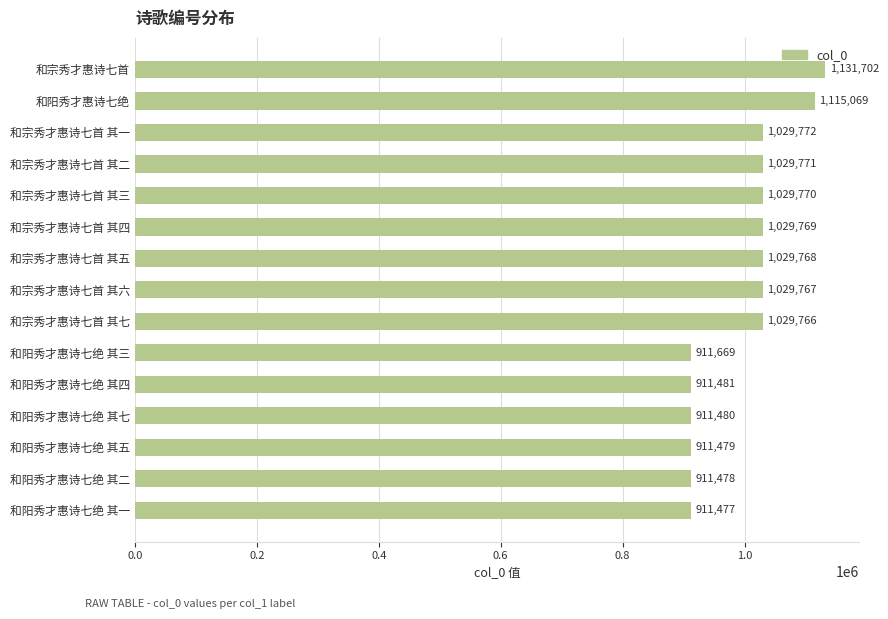

What is the minimum value shown in the chart?

911477